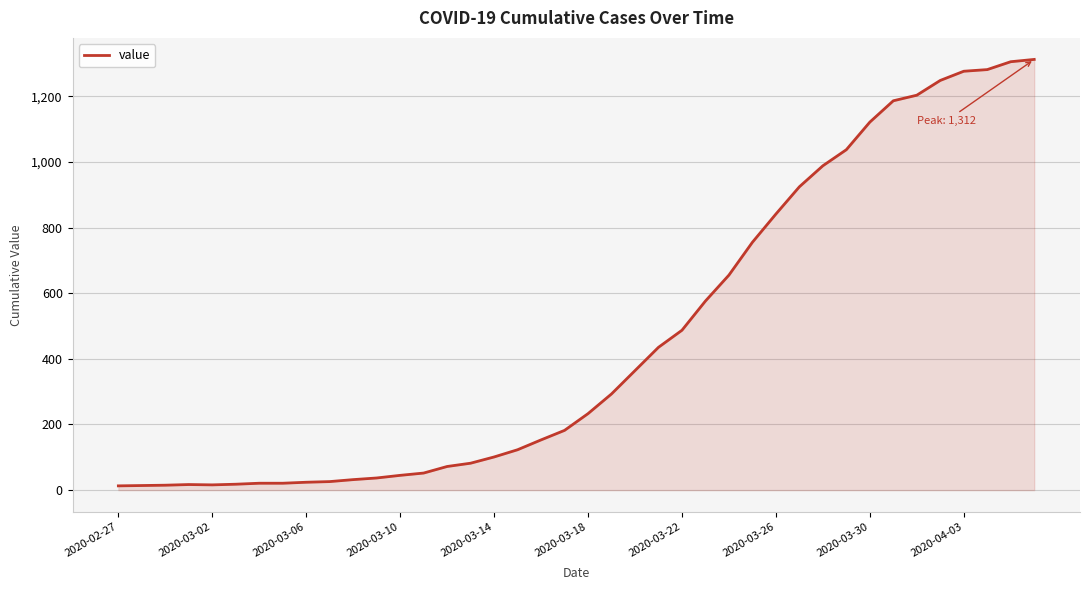

What is the difference between the maximum and minimum values?

1299